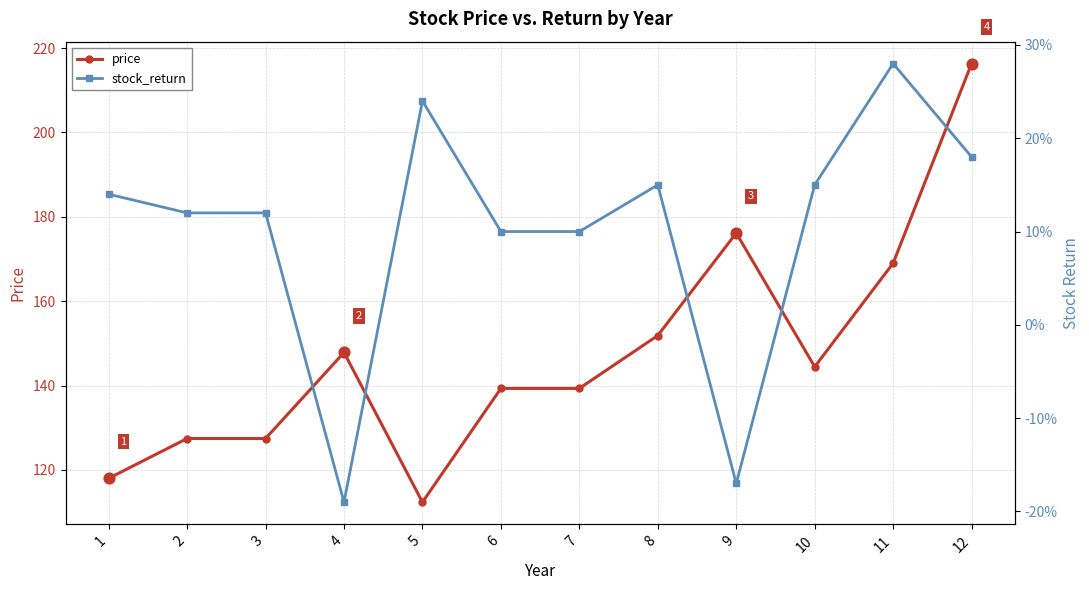

Is the value of stock_return at 3 greater than the value of price at 11?

No